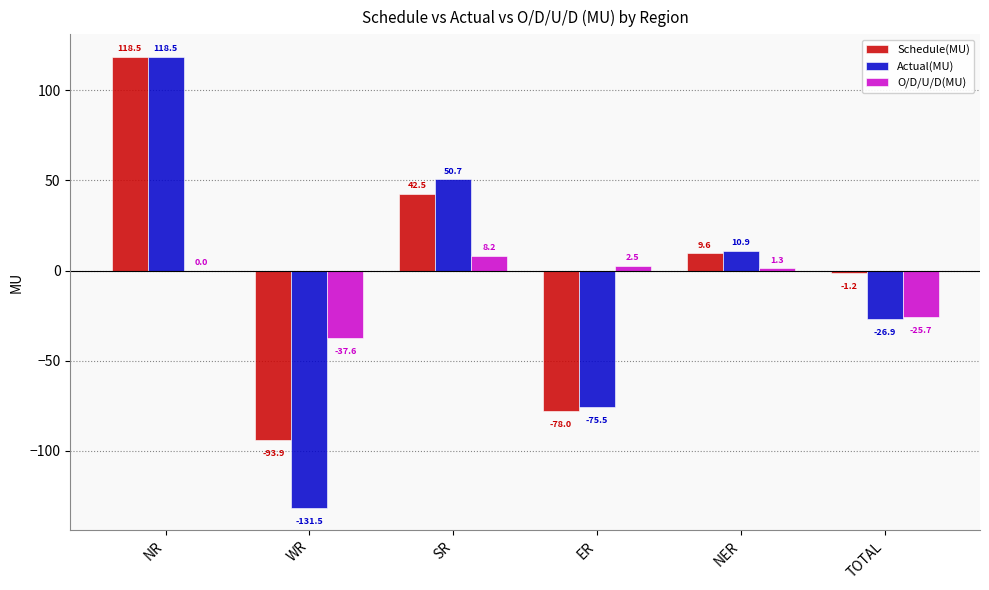

Reading left to right, extract all data points from this chart.

Schedule(MU): NR=118.5	WR=-93.9	SR=42.5	ER=-78.0	NER=9.6	TOTAL=-1.2
Actual(MU): NR=118.5	WR=-131.5	SR=50.7	ER=-75.5	NER=10.9	TOTAL=-26.9
O/D/U/D(MU): NR=0.0	WR=-37.6	SR=8.2	ER=2.5	NER=1.3	TOTAL=-25.7